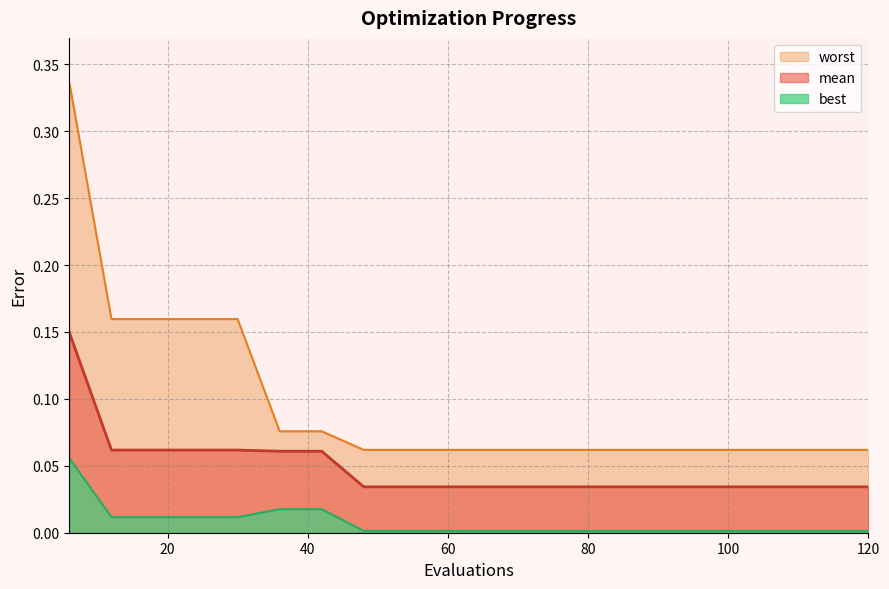

Reading right to left, list all the values displayed in this chart.

mean: 120=0.0	114=0.0	108=0.0	102=0.0	96=0.0	90=0.0	84=0.0	78=0.0	72=0.0	66=0.0	60=0.0	54=0.0	48=0.0	42=0.1	36=0.1	30=0.1	24=0.1	18=0.1	12=0.1	6=0.1
best: 120=0.0	114=0.0	108=0.0	102=0.0	96=0.0	90=0.0	84=0.0	78=0.0	72=0.0	66=0.0	60=0.0	54=0.0	48=0.0	42=0.0	36=0.0	30=0.0	24=0.0	18=0.0	12=0.0	6=0.1
worst: 120=0.1	114=0.1	108=0.1	102=0.1	96=0.1	90=0.1	84=0.1	78=0.1	72=0.1	66=0.1	60=0.1	54=0.1	48=0.1	42=0.1	36=0.1	30=0.2	24=0.2	18=0.2	12=0.2	6=0.3